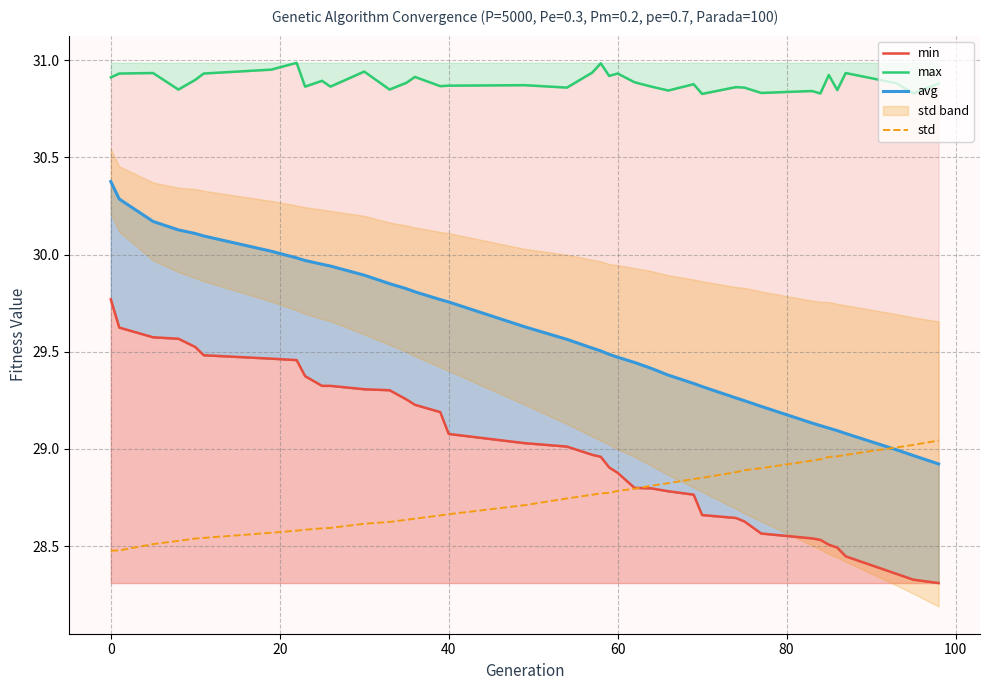

Is the value of avg at 32 greater than the value of min at 21?

Yes